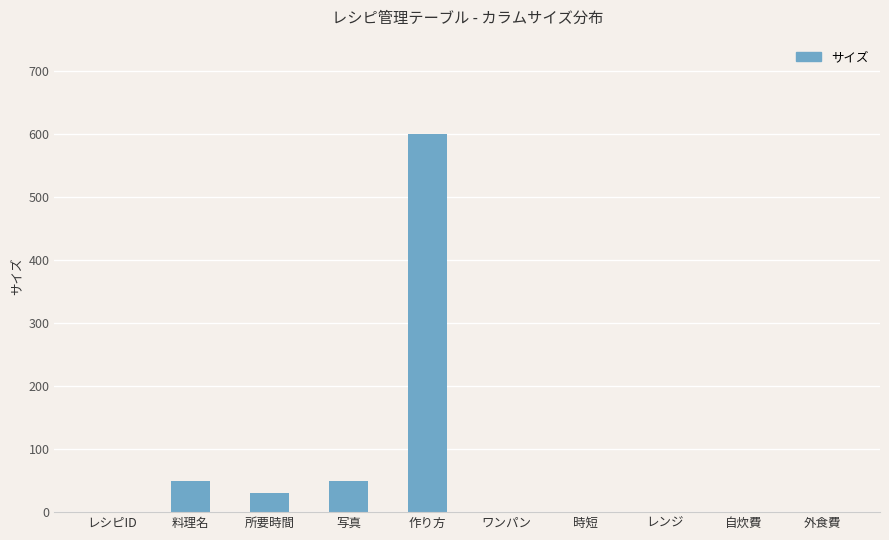

What is the change in value from 所要時間 to レンジ?

-30